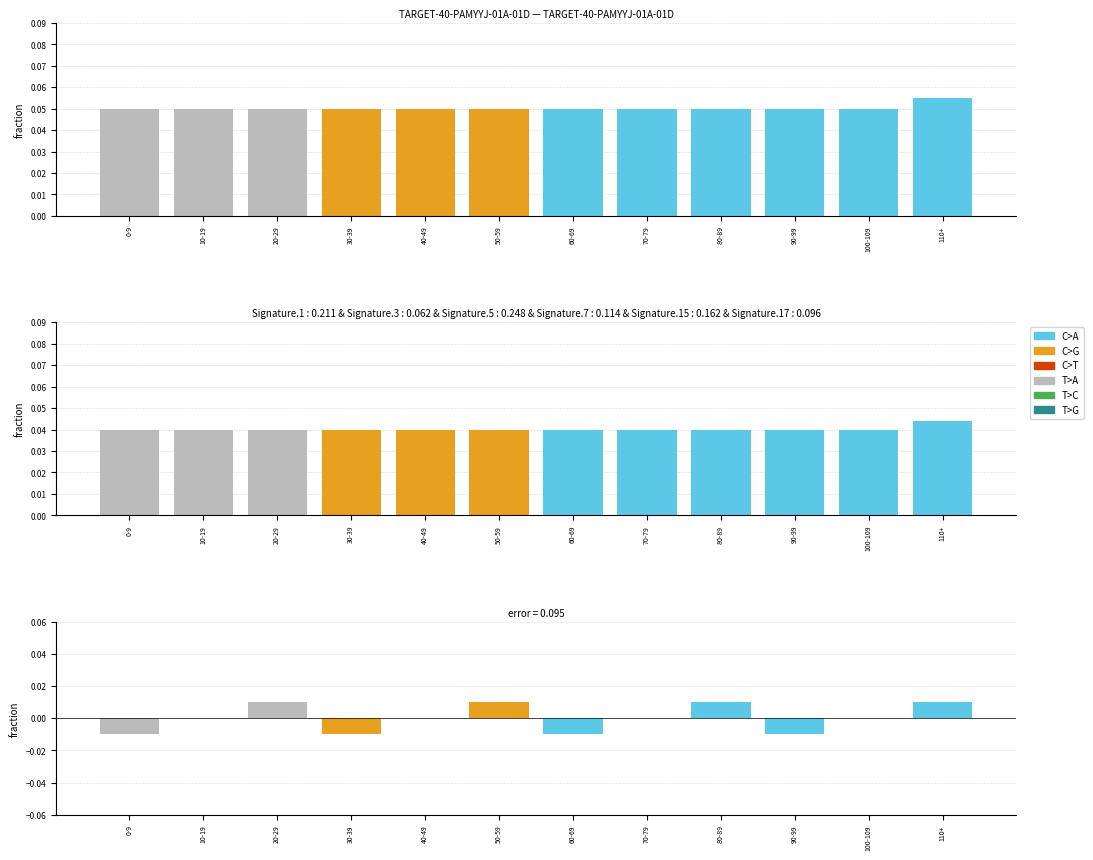

How many values exceed 0?

4